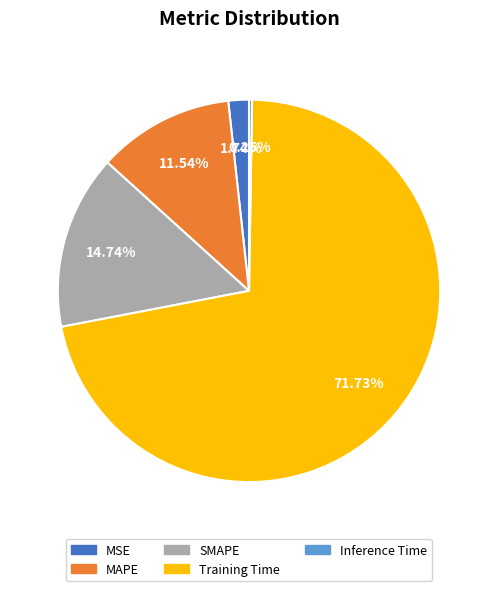

To the nearest percent, what is the difference between the SMAPE and MSE slice percentages?

13%